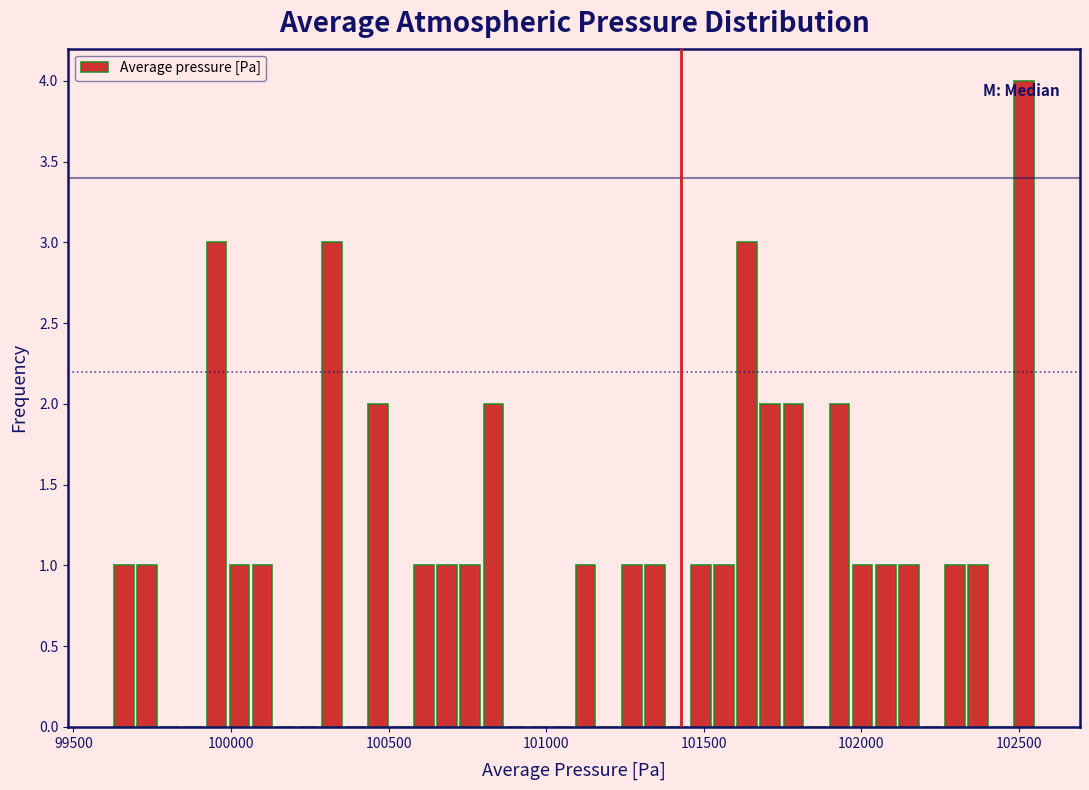

Around what value on the x-axis is the tallest bar? Give the approximate position of its centre, as read against the axis.

102500